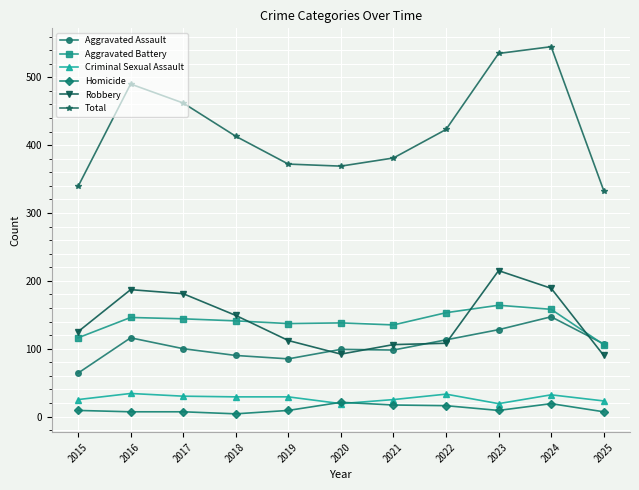

In Total, how many points are higher than both neighbors (excluding endpoints)?

2